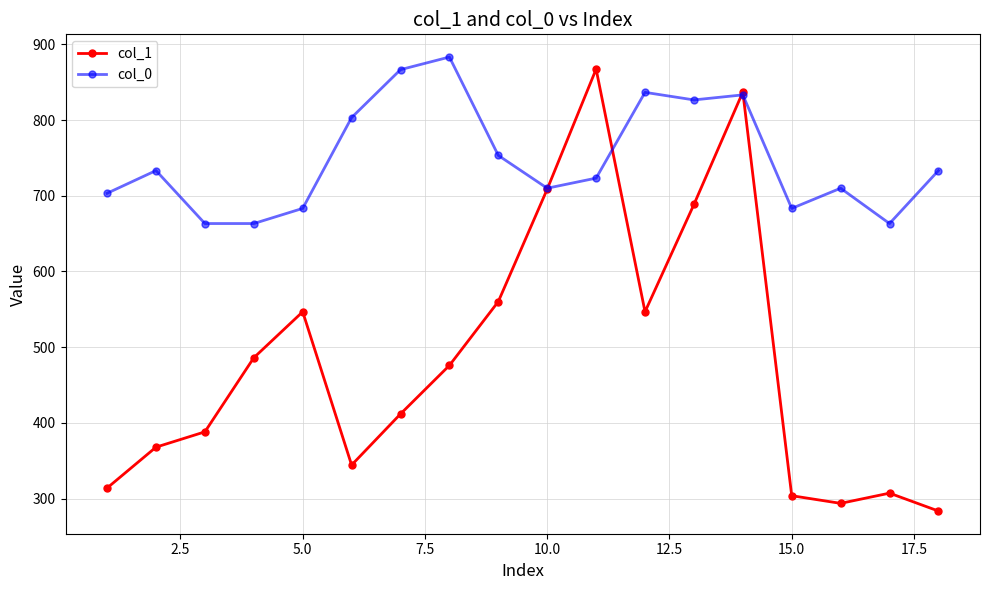

Which series has the largest range (max minus min)?

col_1